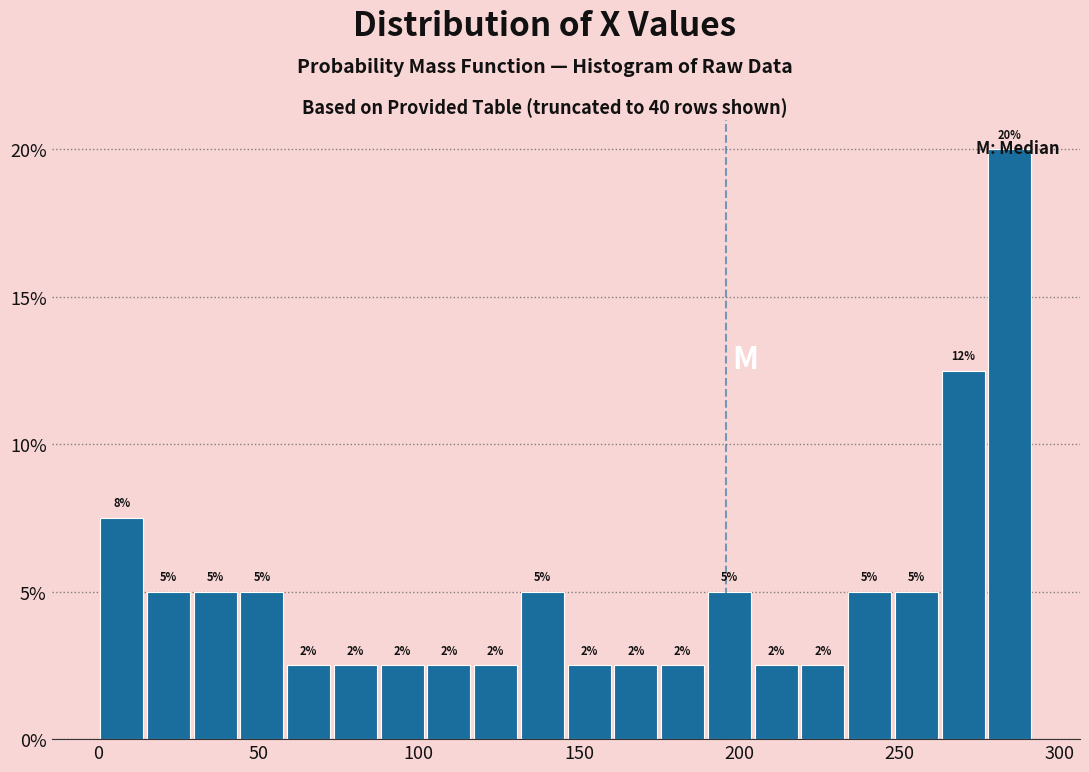

Around what value on the x-axis is the tallest bar? Give the approximate position of its centre, as read against the axis.

285